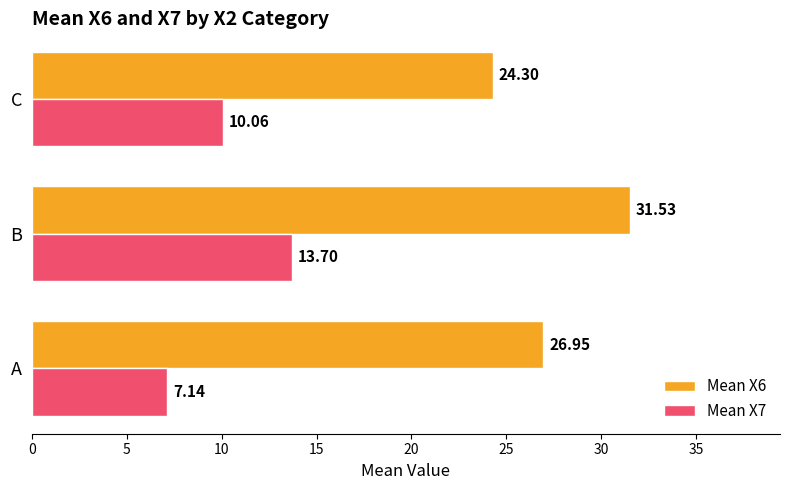

Which series has the largest total across all categories?

Mean X6